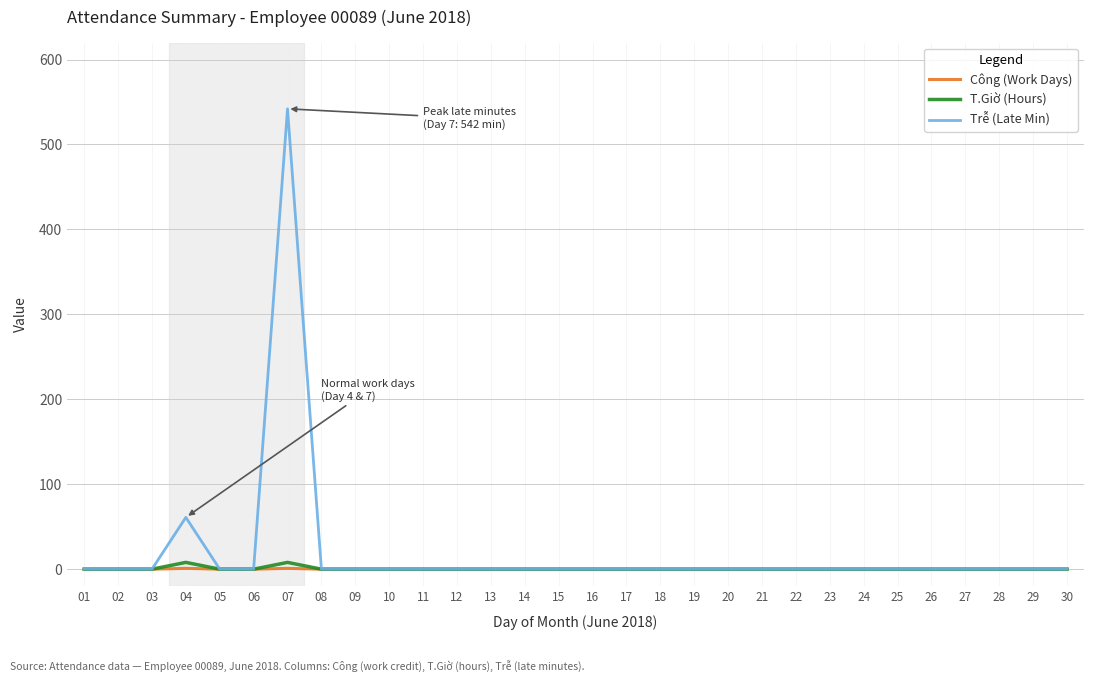

At which category is the sum across all series the highest?

07